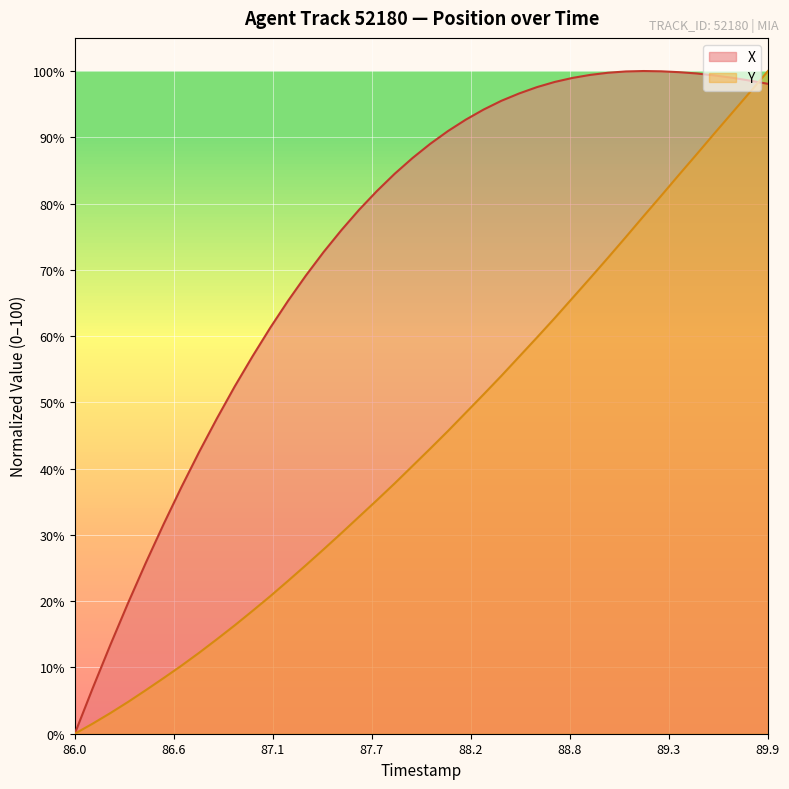

List the series in order of their overall mean, lowest first.

Y, X